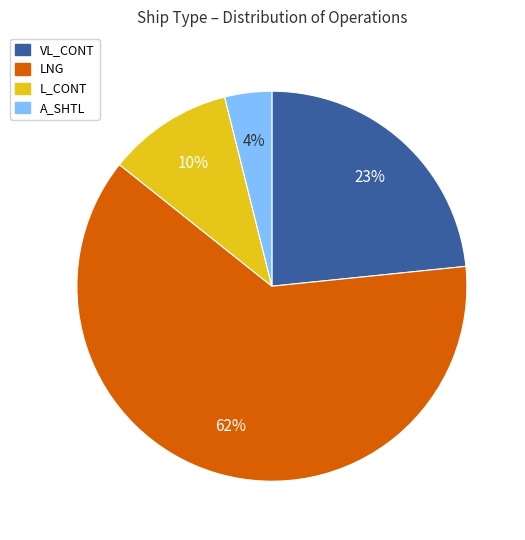

Does any single category account for the majority?

Yes